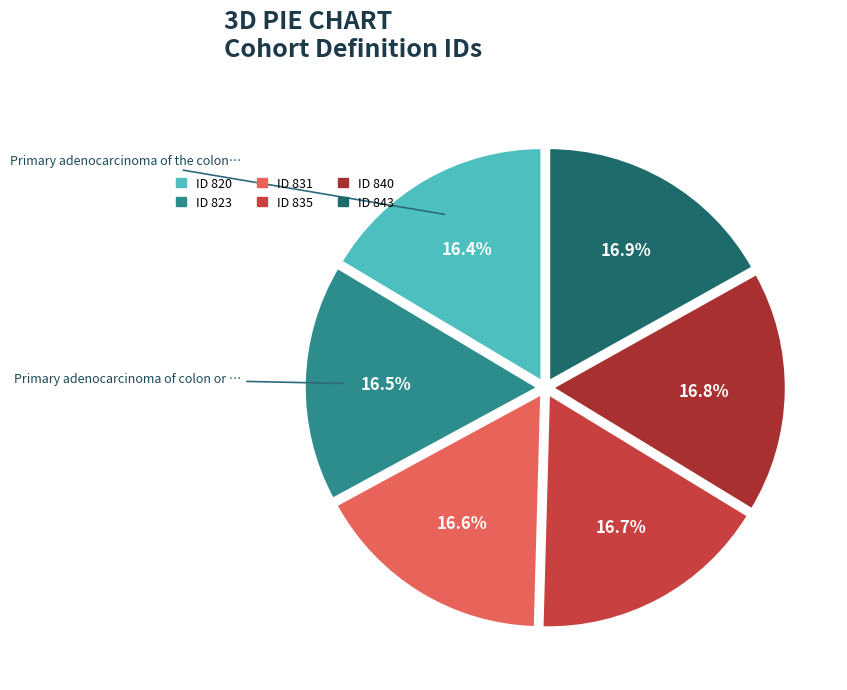

Is there a majority slice in this chart?

No